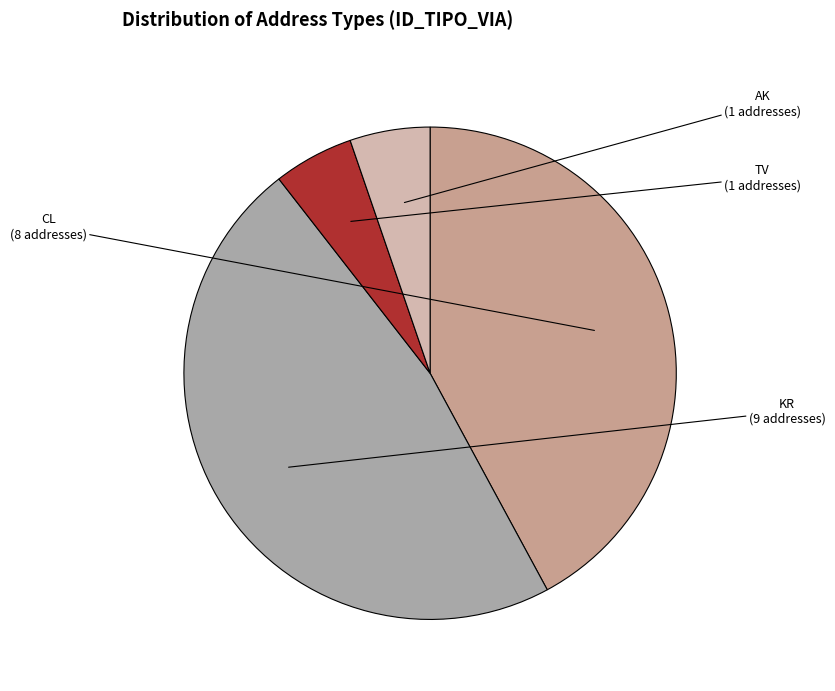

Is there any slice that represents more than half of the pie?

No